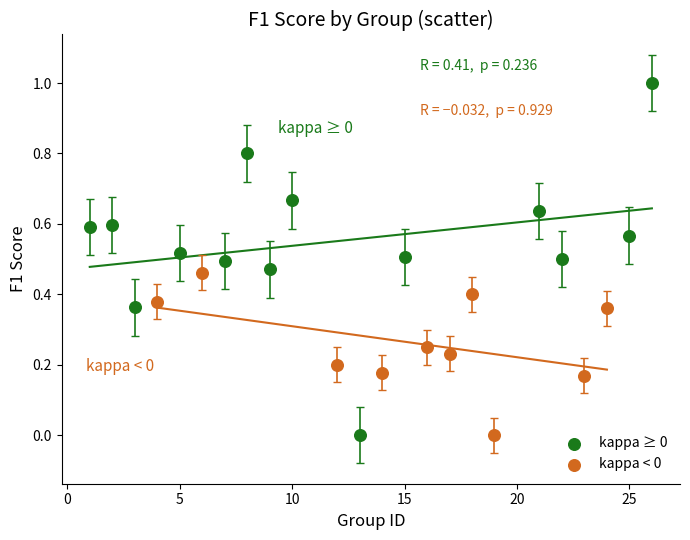

Which series reaches the maximum Y coordinate?

kappa ≥ 0